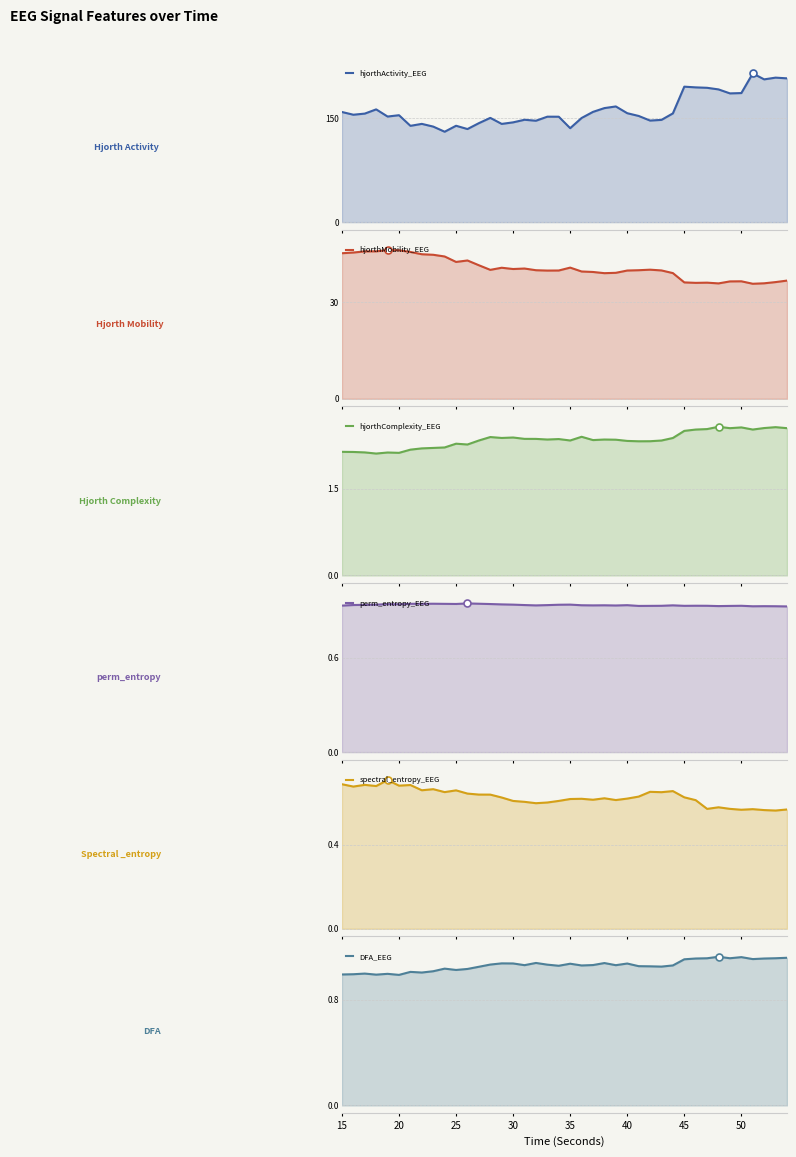

What is the minimum value for hjorthActivity_EEG?

130.5